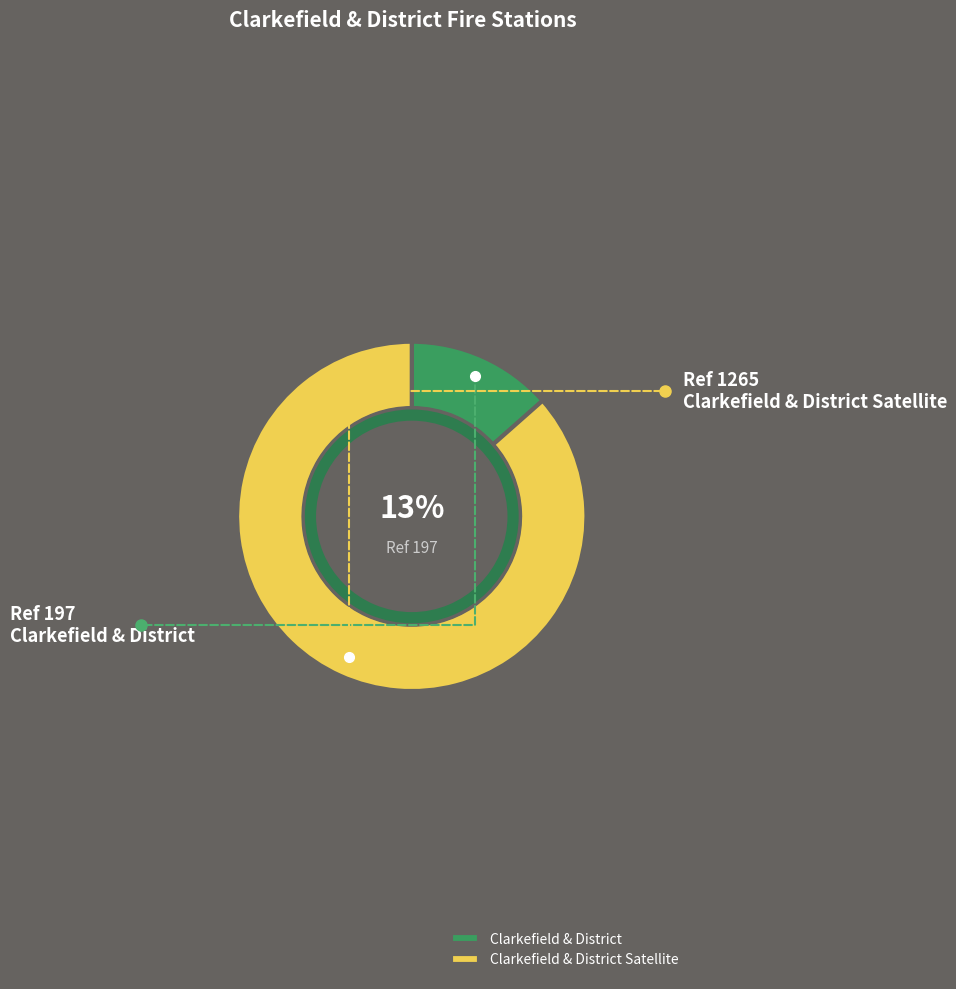

Between Clarkefield & District Satellite and Clarkefield & District, which is larger?

Clarkefield & District Satellite